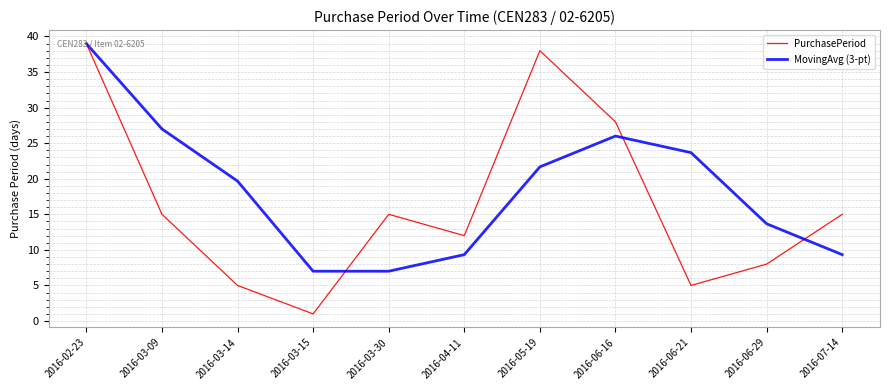

Which series changed the most between 2016-03-15 and 2016-04-11?

PurchasePeriod